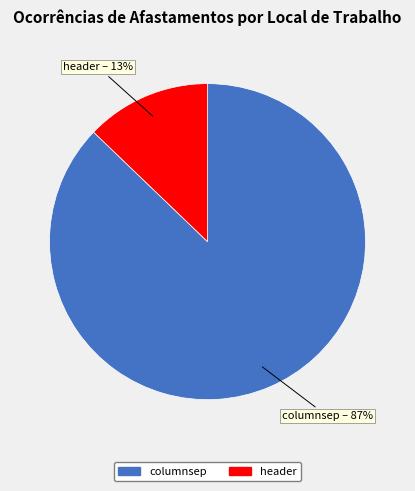

Does header account for over 50% of the chart?

No